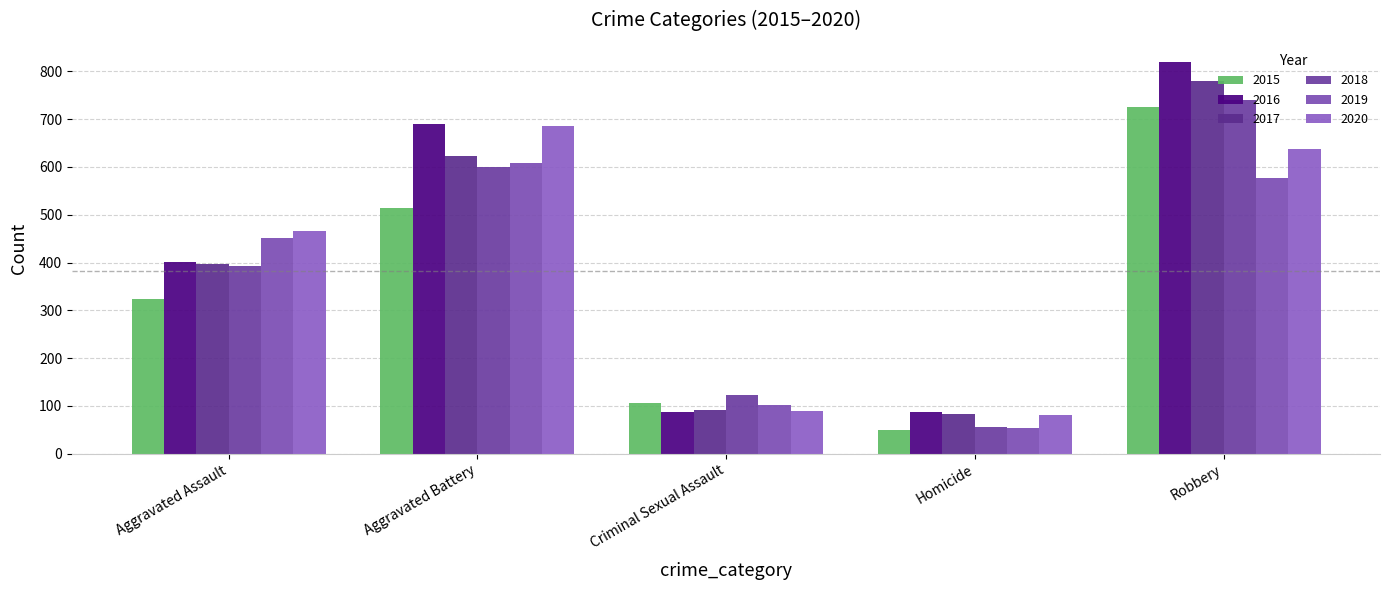

At which label is 2016 closest to 453?

Aggravated Assault